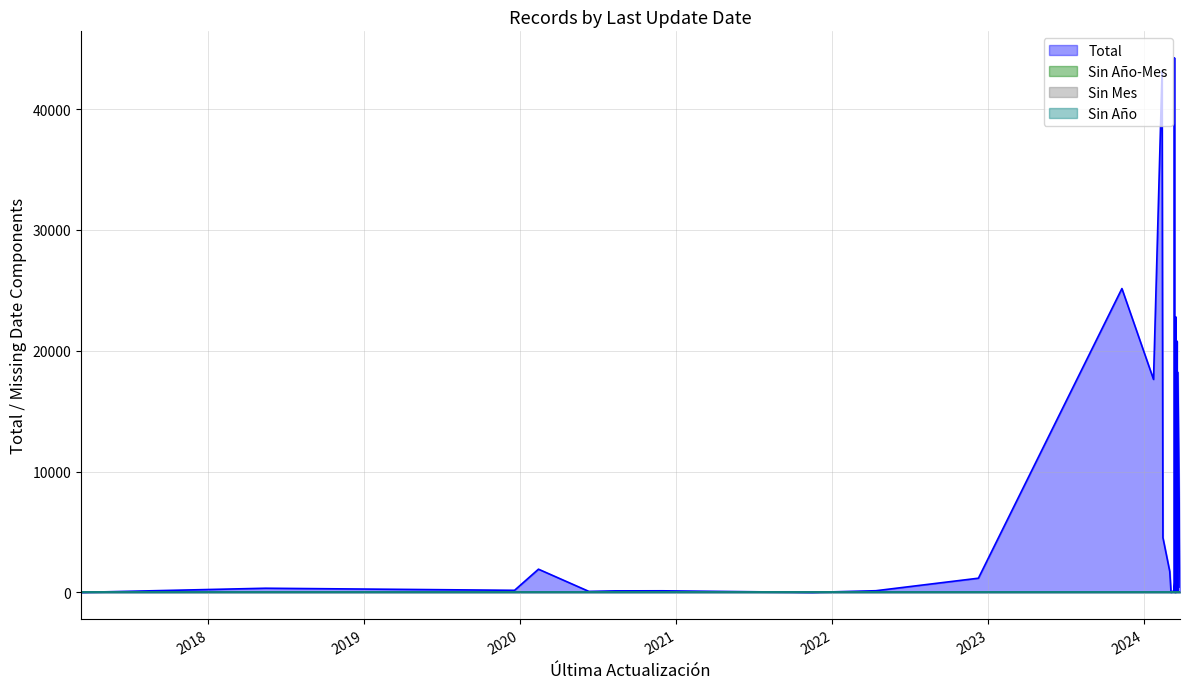

True or false: Sin Año-Mes and Sin Año intersect in this chart.

False